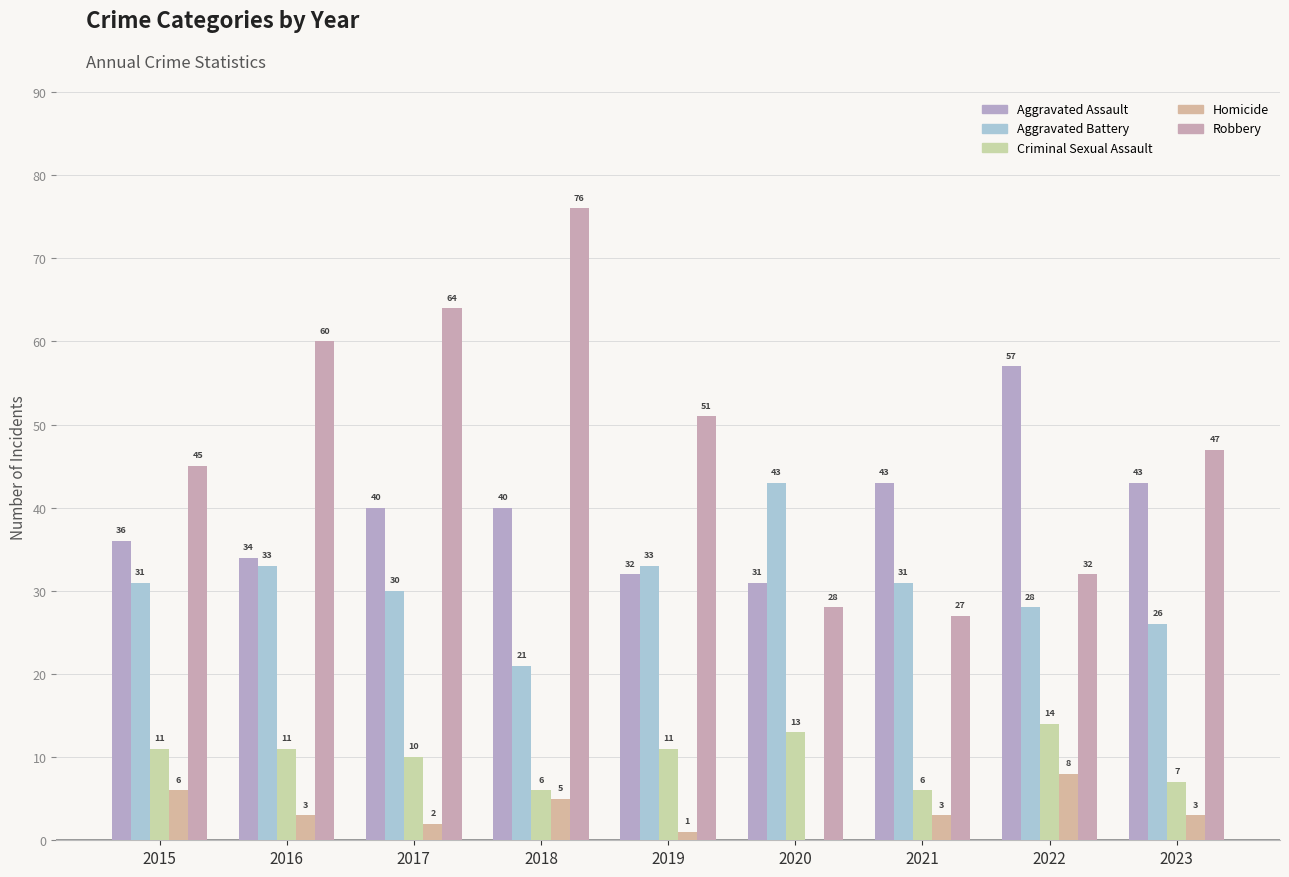

Which series has the largest range (max minus min)?

Robbery